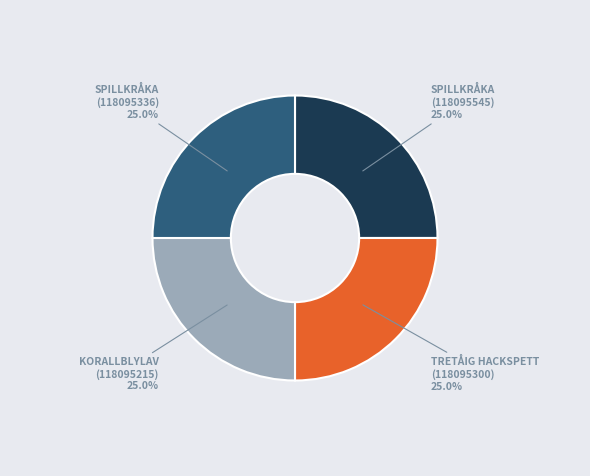

Does any single category account for the majority?

No